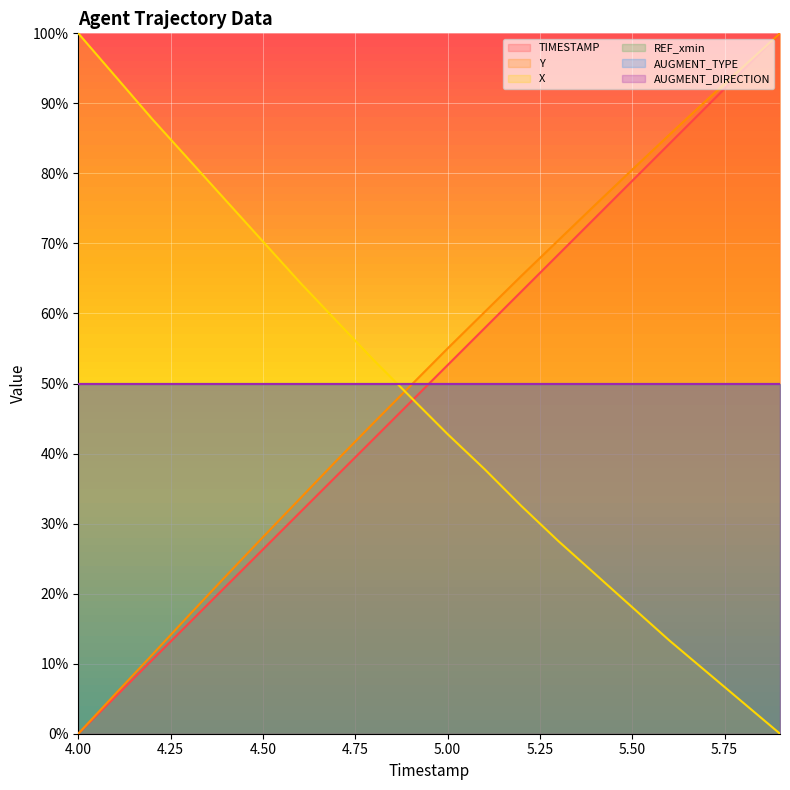

What is the label of the 12th point from the right?

4.8